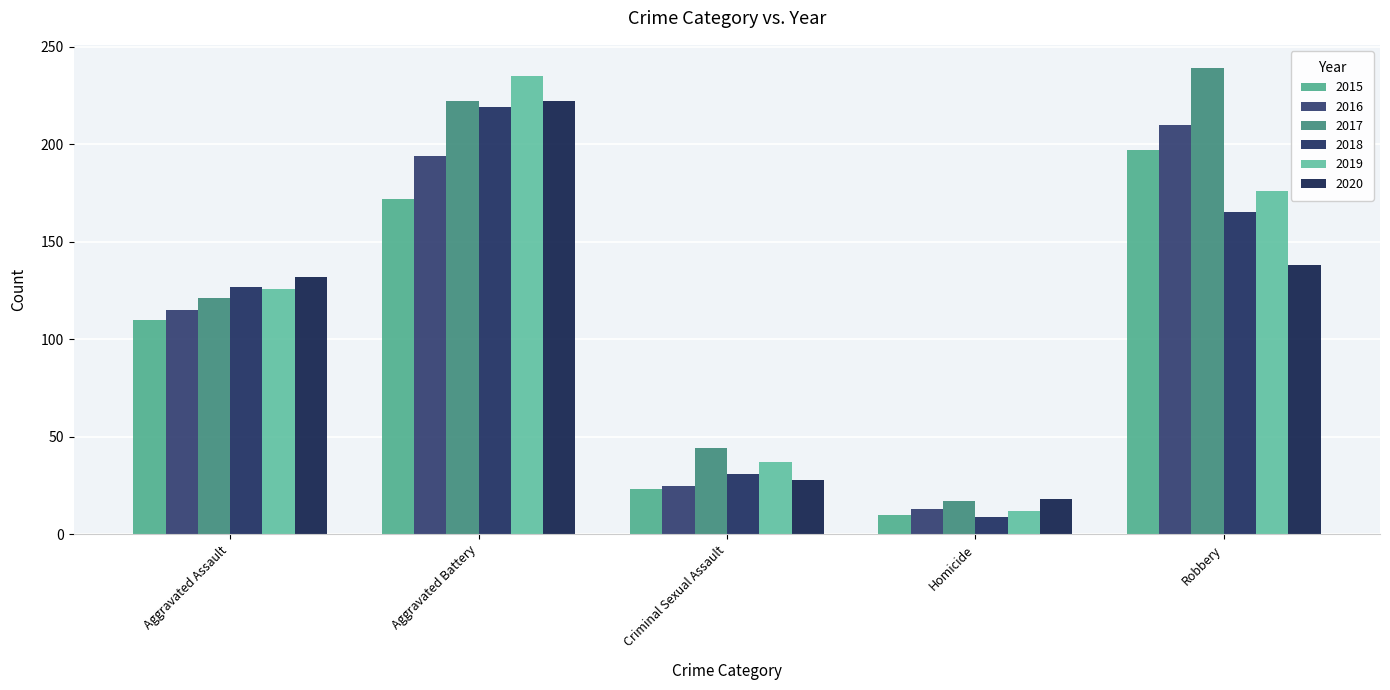

Count the number of data series in this chart.

6